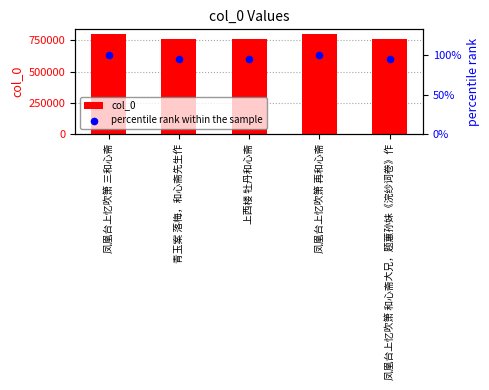

Which series reaches the minimum Y coordinate?

percentile rank within the sample